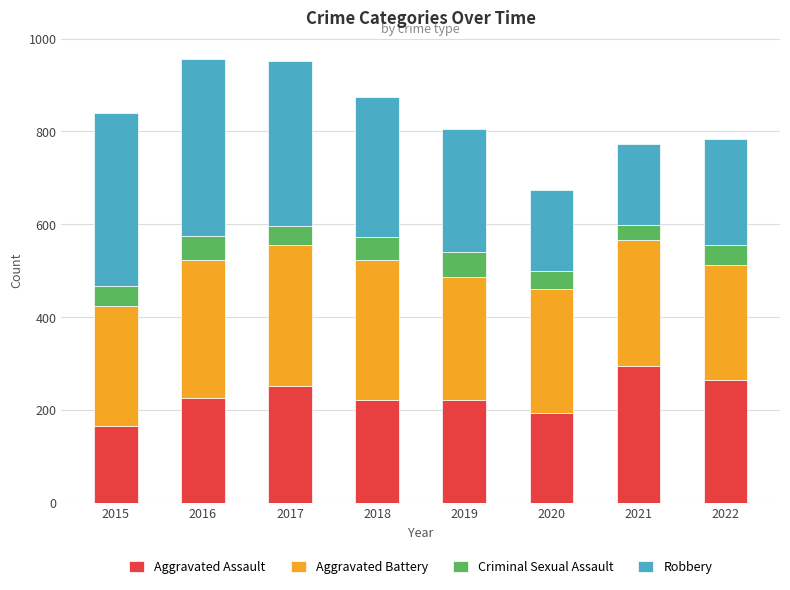

The value of Aggravated Assault at 2020 is 192. True or false?

True